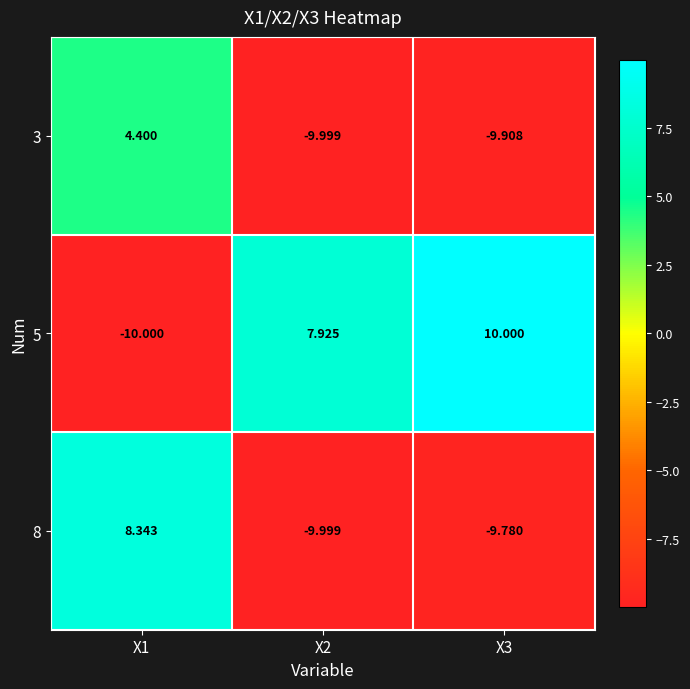

Is the value of 3 at X2 greater than the value of 5 at X3?

No